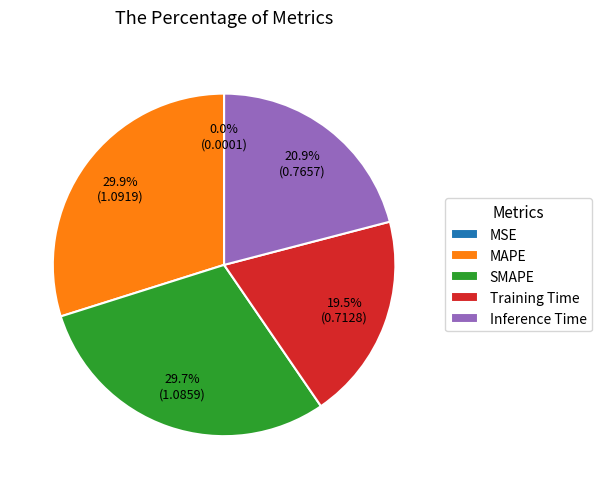

What portion of the pie excludes Training Time?

80.5%